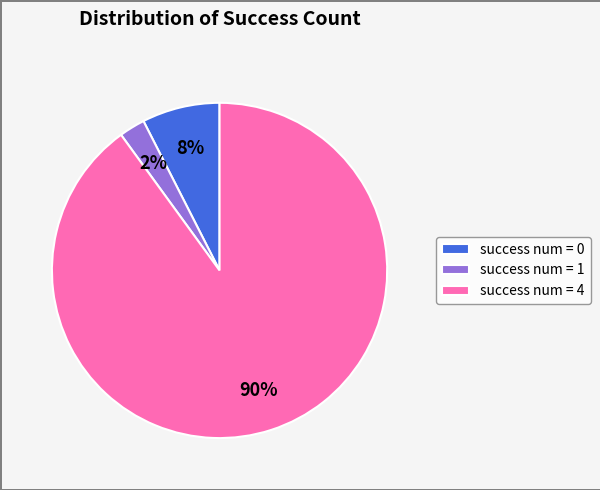

True or false: success num = 1 accounts for 3% of the total.

True